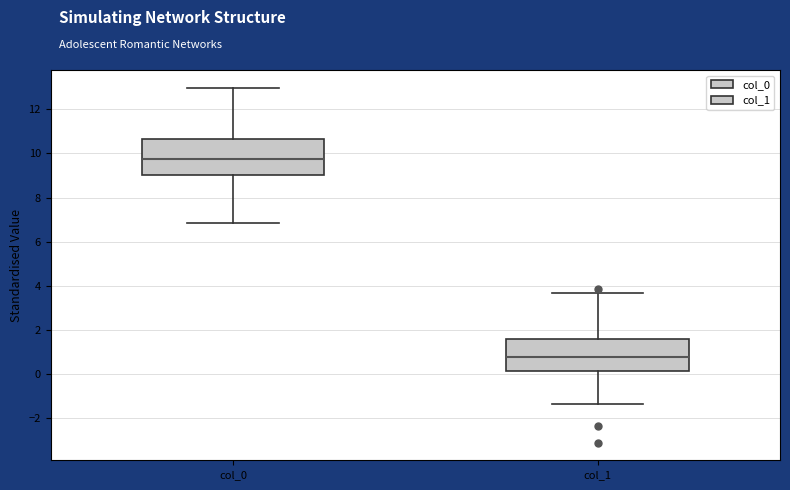

Comparing the boxes themselves (not the whiskers), which one is the tallest?

col_0